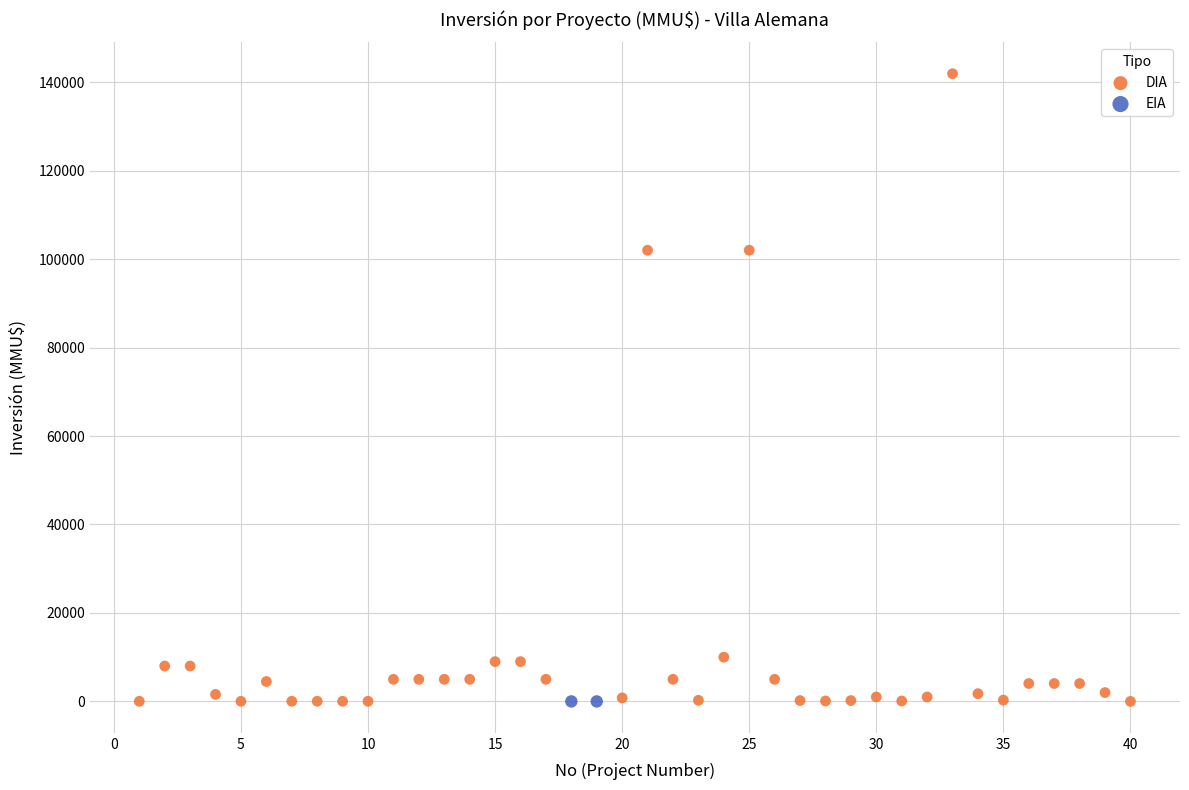

What are all the series names shown in the legend?

DIA, EIA